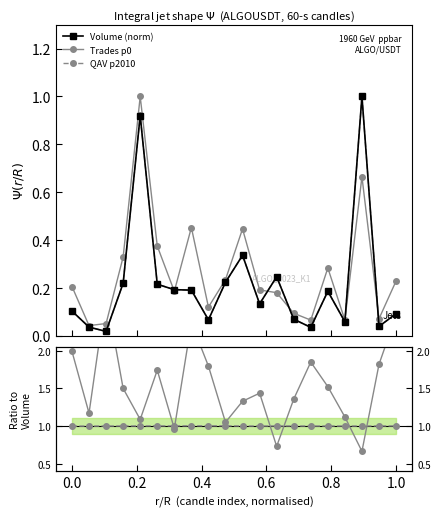

What is the highest value of the Trades p0 series?

1.0